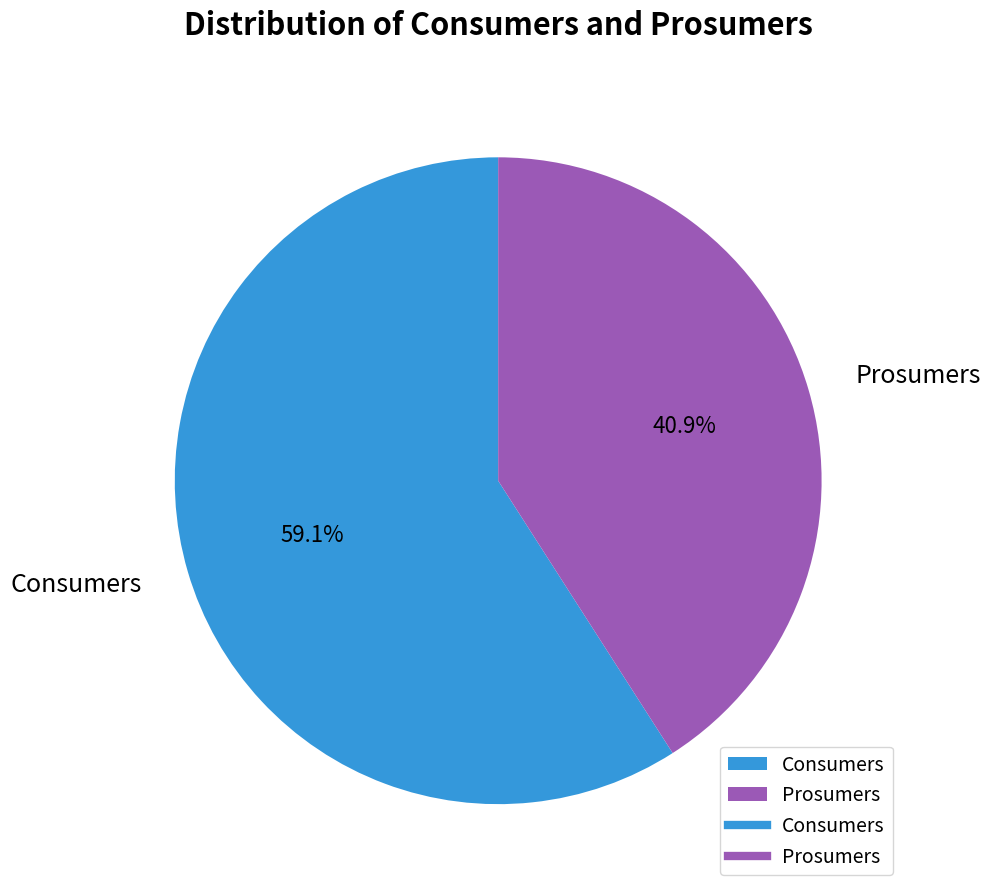

Which slice is the smallest?

Prosumers